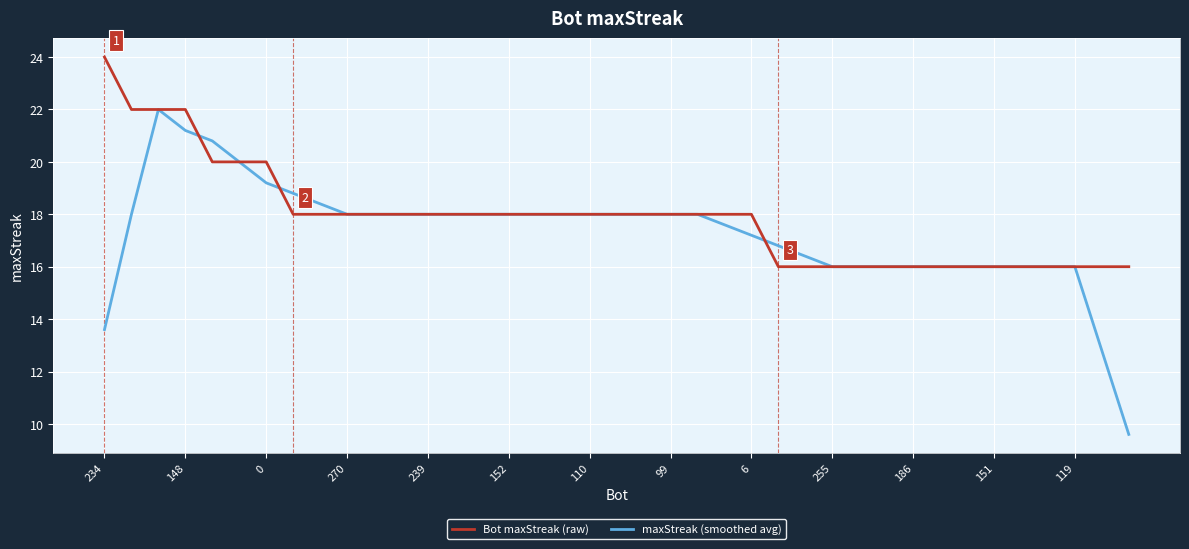

Which series has the largest range (max minus min)?

maxStreak (smoothed avg)